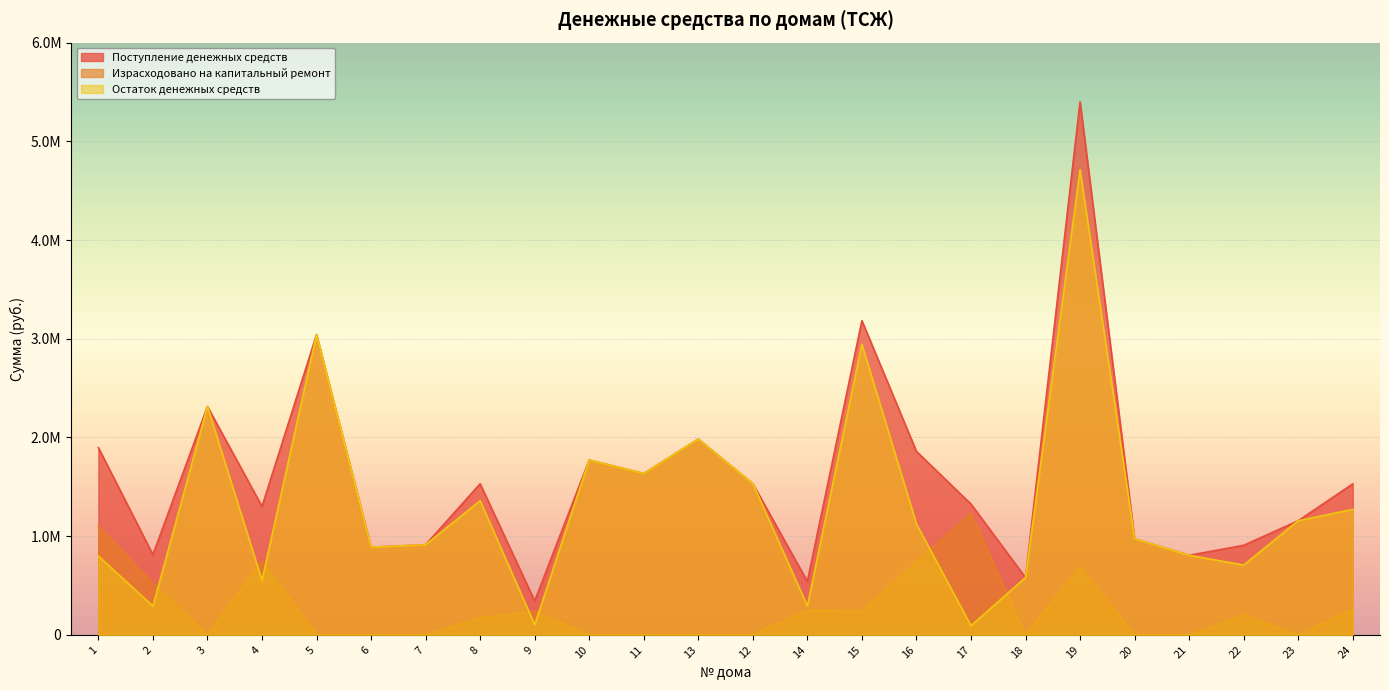

Reading left to right, list all the values displayed in this chart.

Поступление денежных средств: 1=1896082.1	2=811748.9	3=2313082.8	4=1300555.6	5=3041824.3	6=887781.1	7=912500.7	8=1530306.5	9=342945.1	10=1771213.6	11=1634658.4	13=1983394.8	12=1531383.6	14=540673.9	15=3182818.0	16=1858242.0	17=1324629.9	18=579823.7	19=5400544.7	20=973013.8	21=805701.6	22=906634.9	23=1155820.7	24=1528947.9
Израсходовано на капитальный ремонт: 1=1098751.9	2=520454.0	3=0.0	4=749943.0	5=0.0	6=0.0	7=0.0	8=171327.8	9=240000.0	10=0.0	11=0.0	13=0.0	12=0.0	14=248000.0	15=238142.9	16=734998.1	17=1231761.0	18=0.0	19=688405.6	20=0.0	21=0.0	22=200000.0	23=0.0	24=258000.0
Остаток денежных средств: 1=797330.2	2=291295.0	3=2313082.8	4=550612.6	5=3041824.3	6=887781.1	7=912500.7	8=1358978.8	9=102945.1	10=1771213.6	11=1634658.4	13=1983394.8	12=1531383.6	14=292673.9	15=2944675.1	16=1123243.9	17=92868.9	18=579823.7	19=4712139.1	20=973013.8	21=805701.6	22=706634.9	23=1155820.7	24=1270947.9